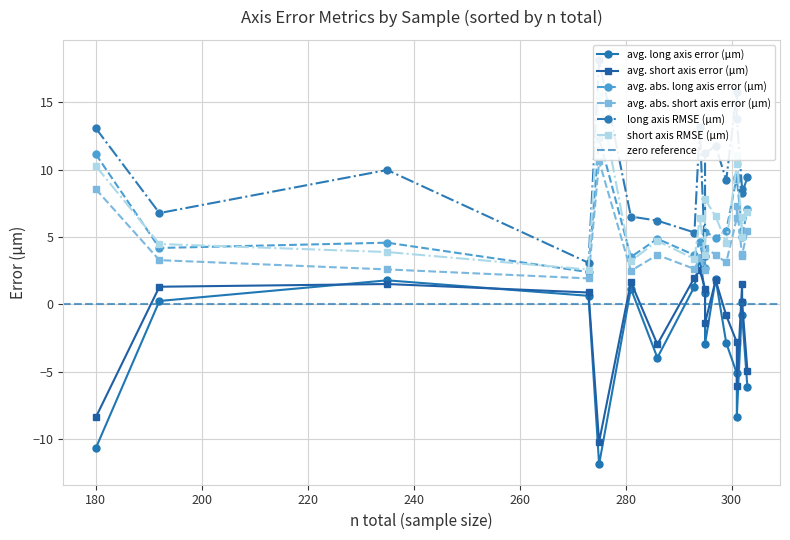

How many values in the avg. abs. long axis error (μm) series exceed 5?

9